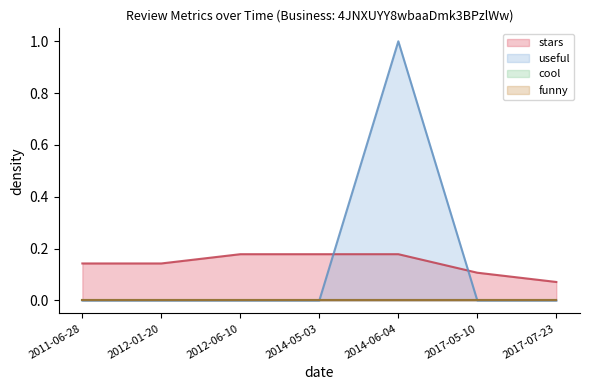

How many data points does each series have?

7